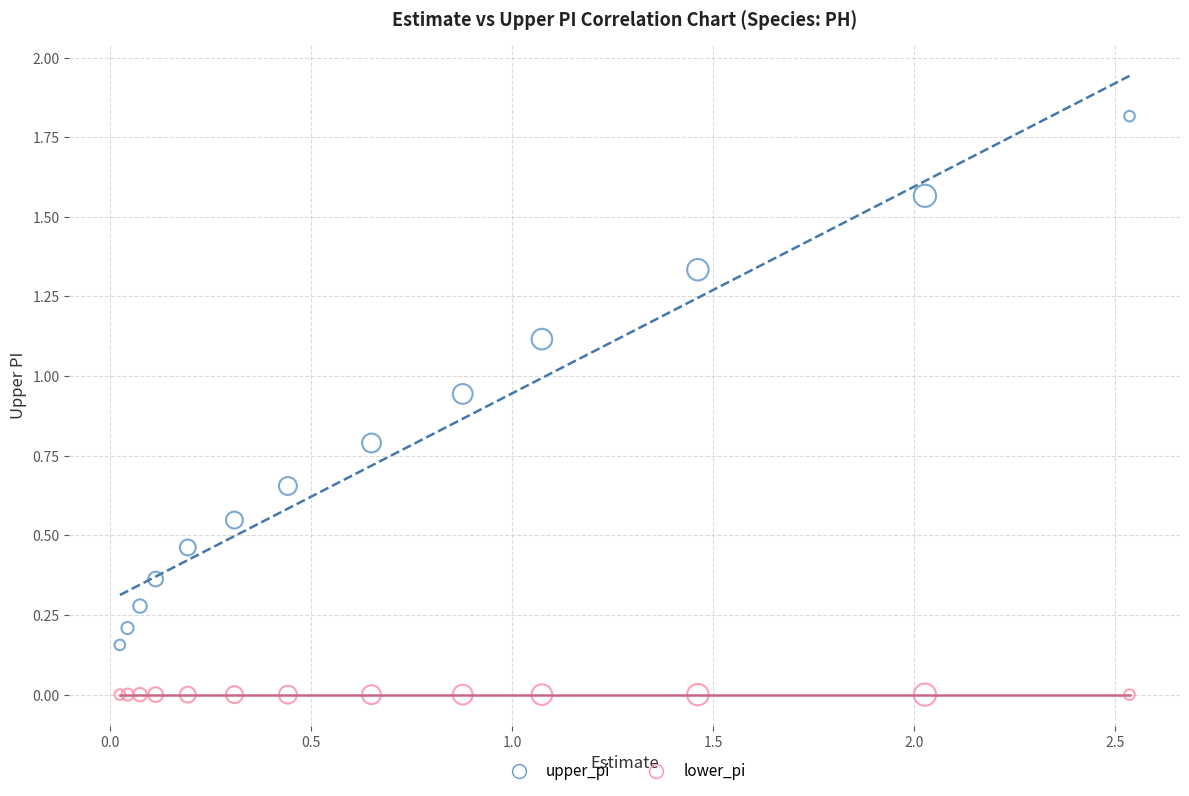

Which series contains the lowest Y value?

lower_pi